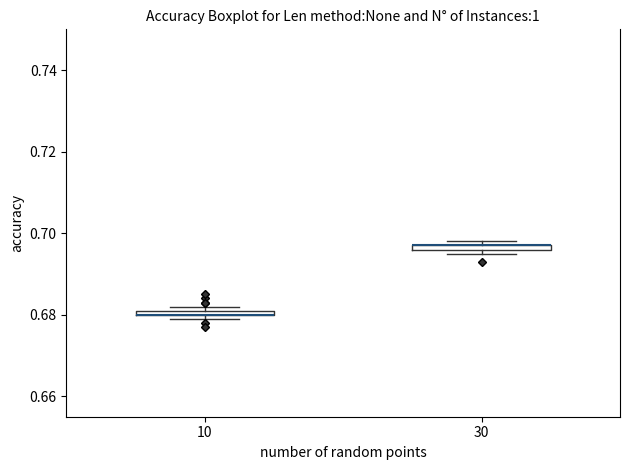

Where is the upper edge of the box at x = 30 on the y-axis? The values are not printed on the chart, so give them approximately, as read against the axis.

0.698